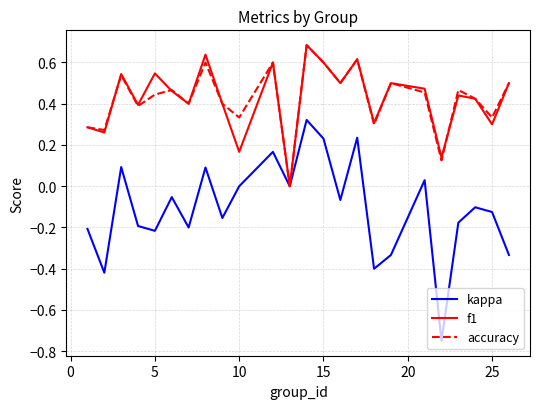

Which series has the widest spread of values?

kappa